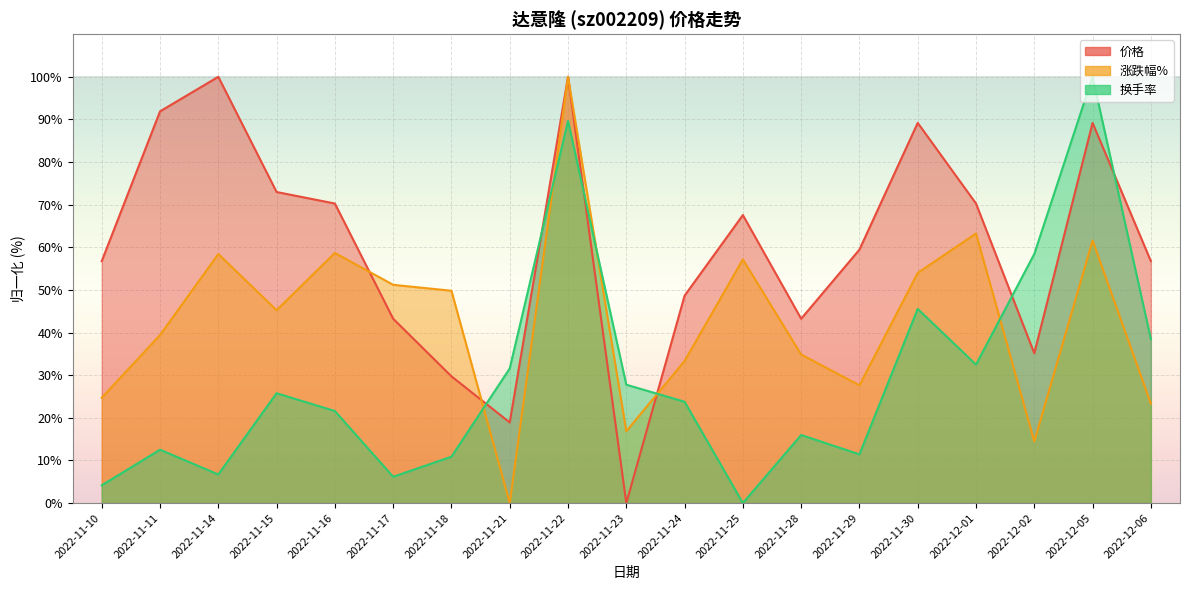

Read the 价格 value at 2022-11-22.

100.0